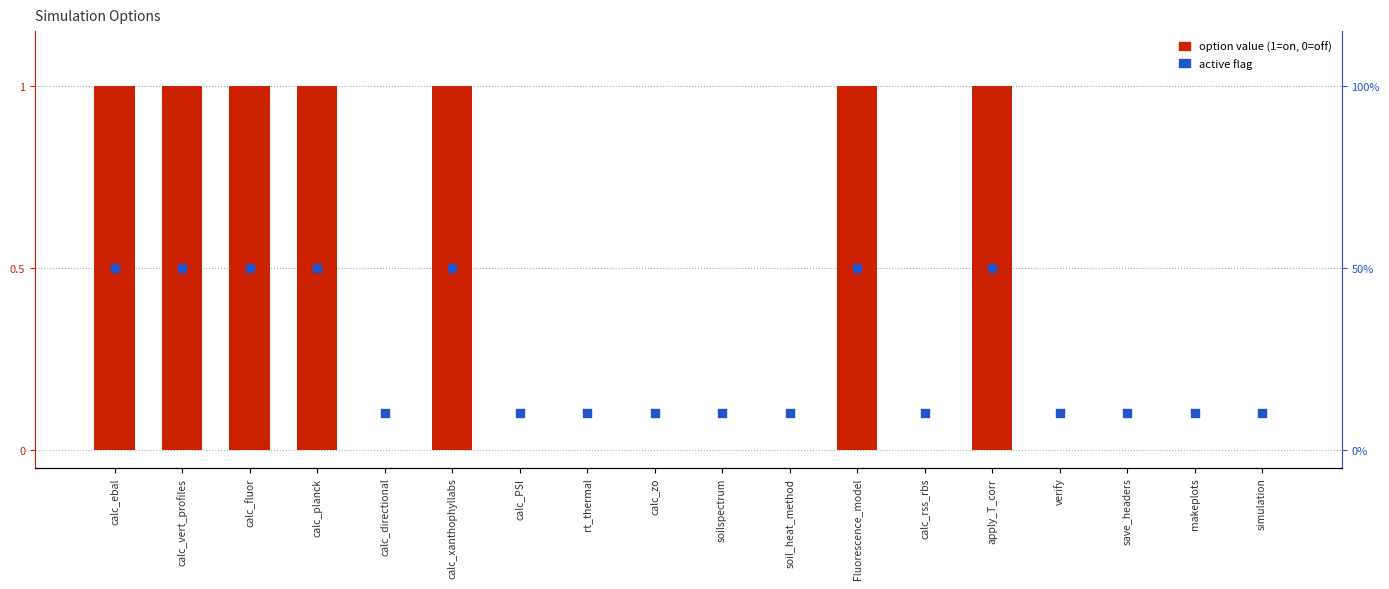

Which series reaches the minimum Y coordinate?

option value (1=on, 0=off)